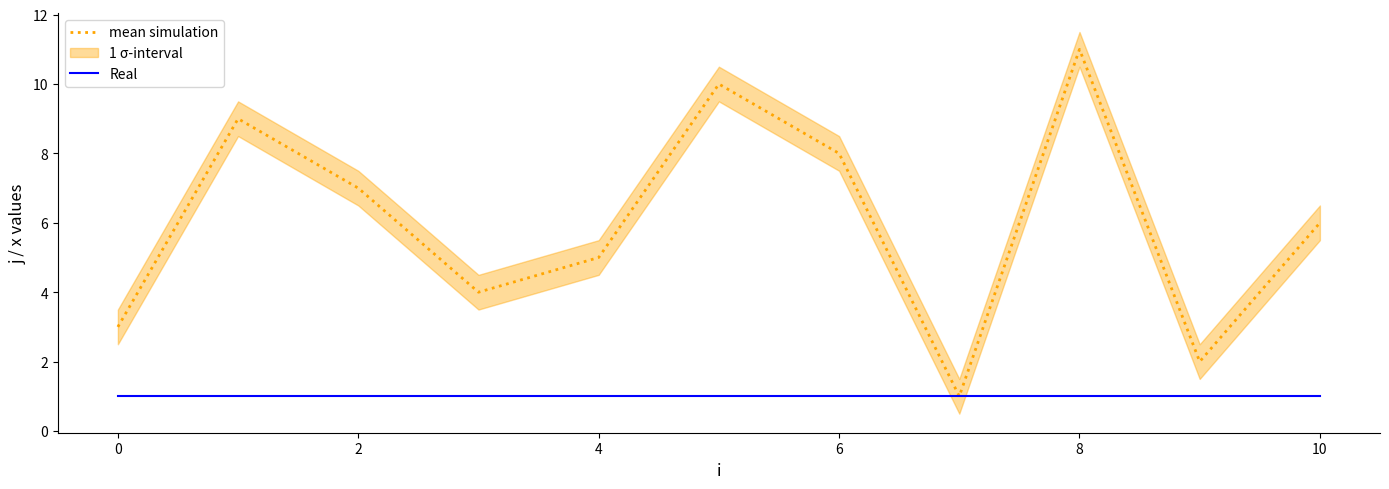

The mean simulation series shows 7 at 4. True or false?

False